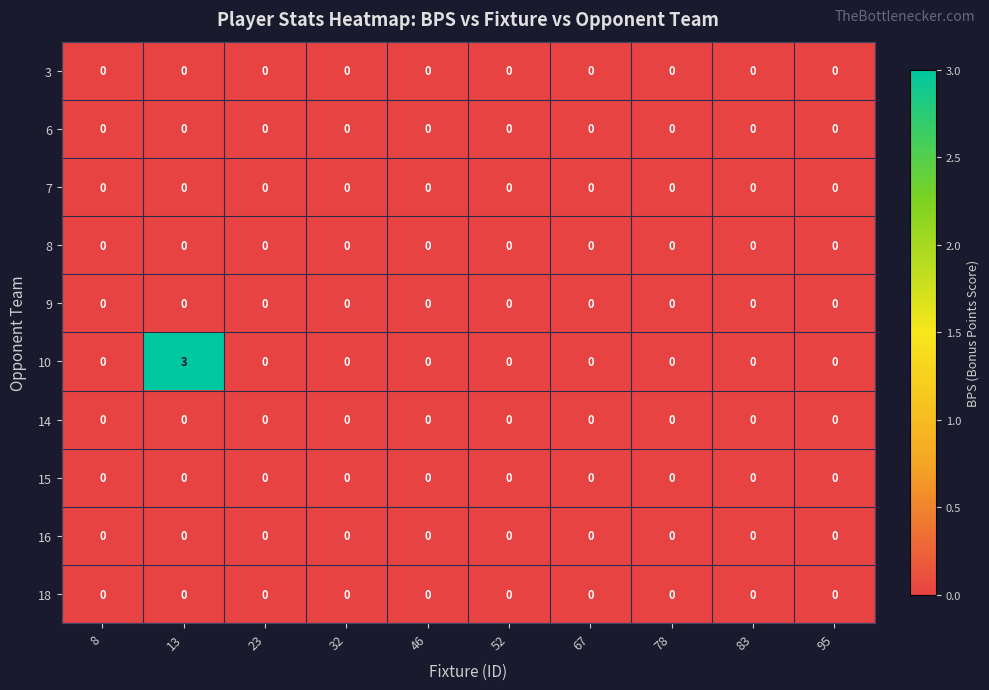

At which category is the sum across all series the highest?

13